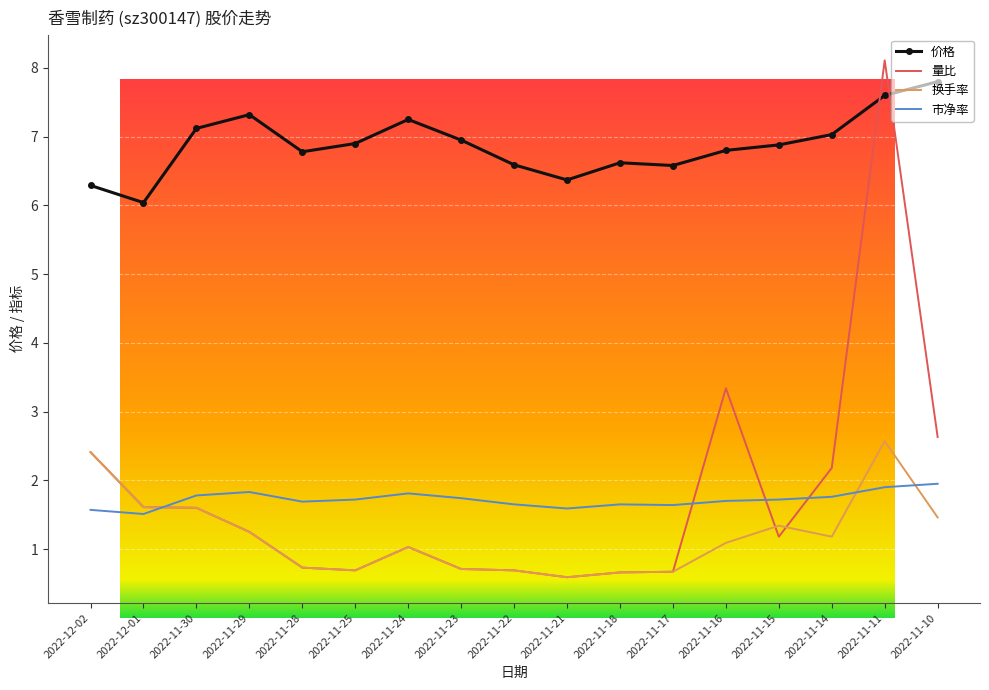

What is the total value across all series at 2022-11-29?

11.7